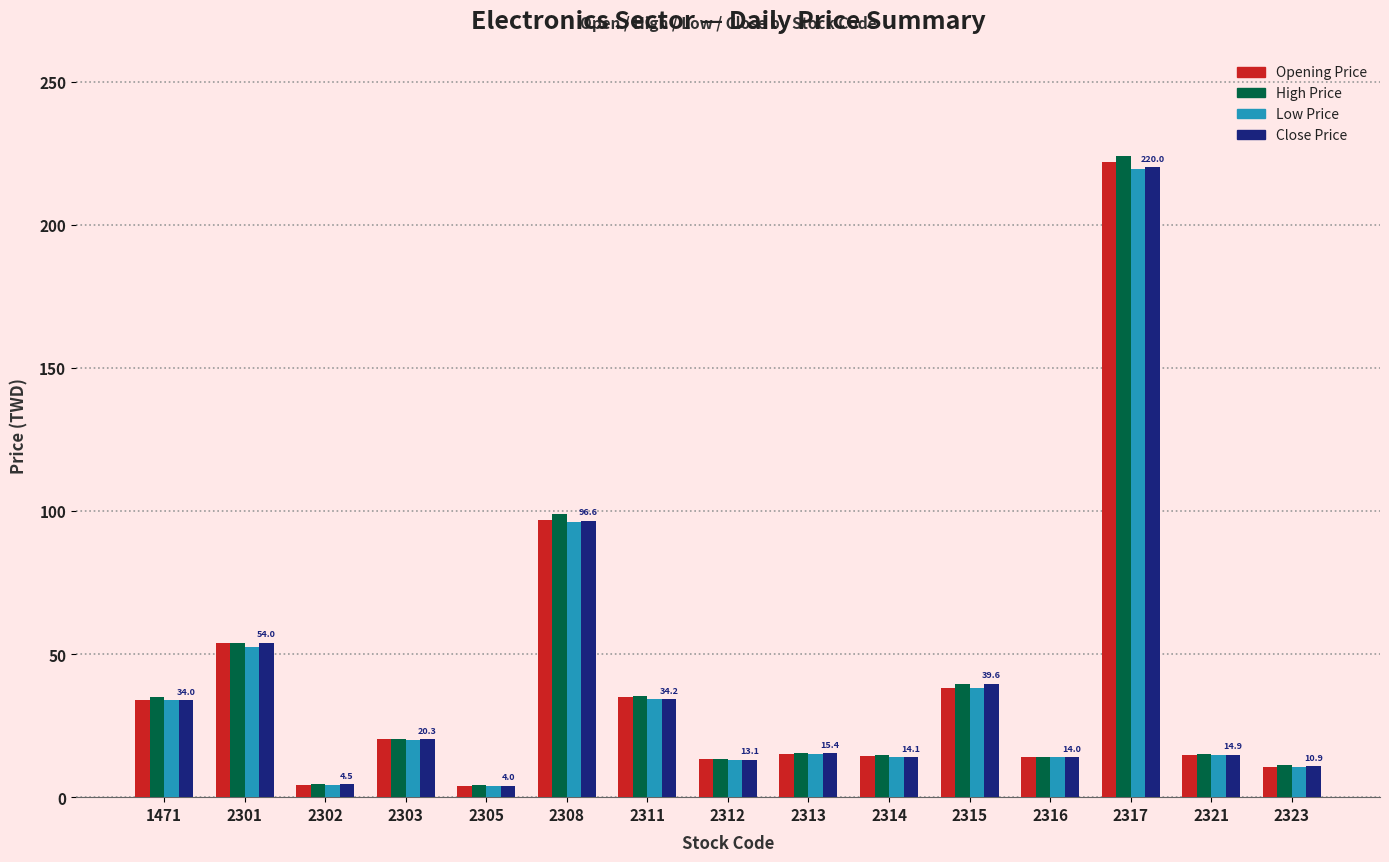

At which category is the sum across all series the highest?

2317